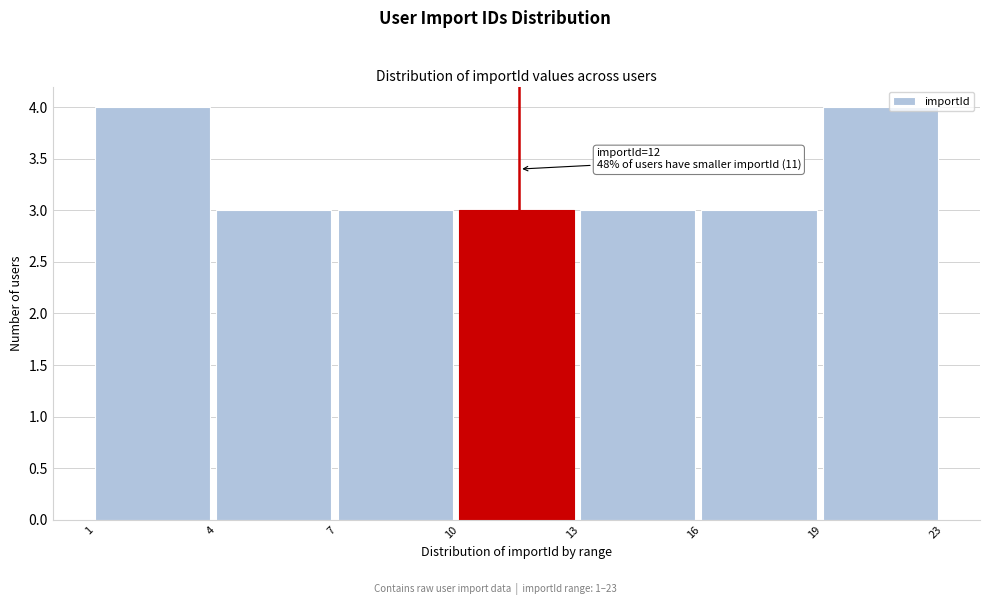

Reading left to right, list all the values displayed in this chart.

1=4	4=3	7=3	10=3	13=3	16=3	19=4